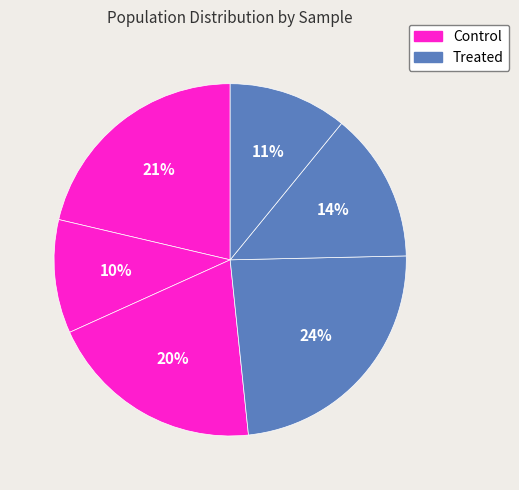

Is there any slice that represents more than half of the pie?

No